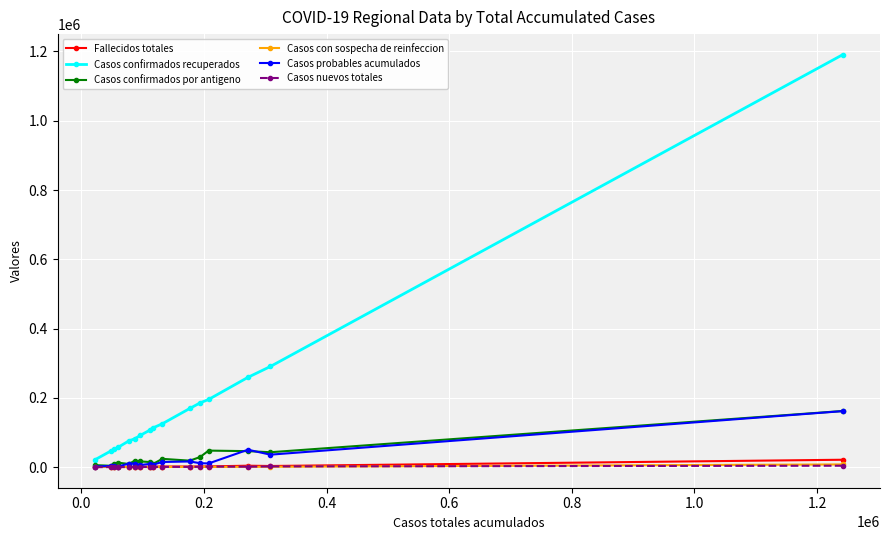

What is the maximum value shown in the chart?

1190524